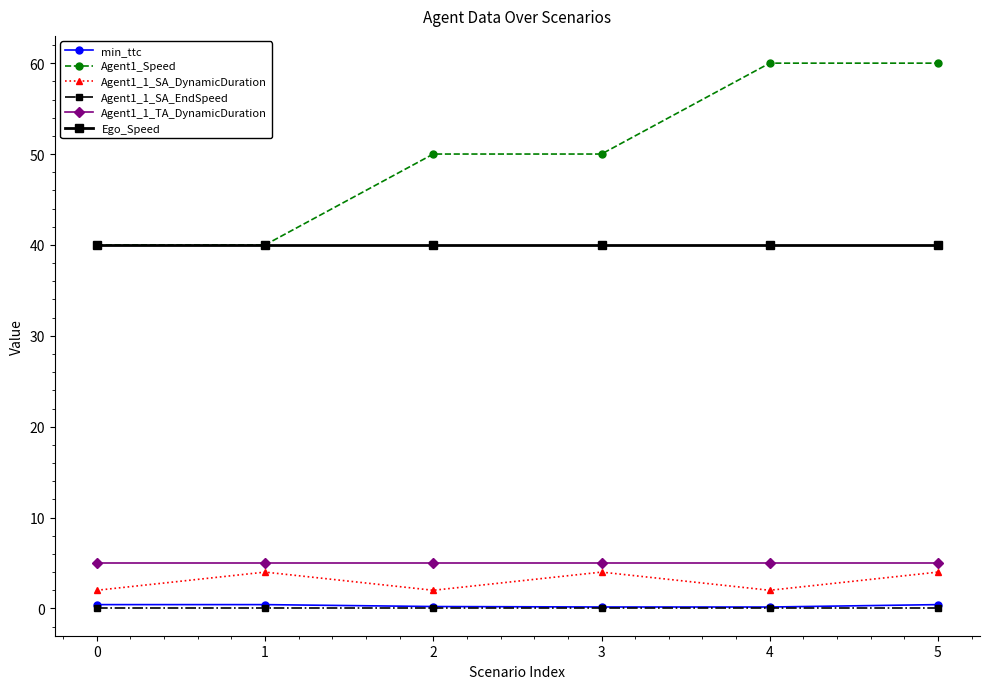

True or false: Ego_Speed and min_ttc intersect in this chart.

False